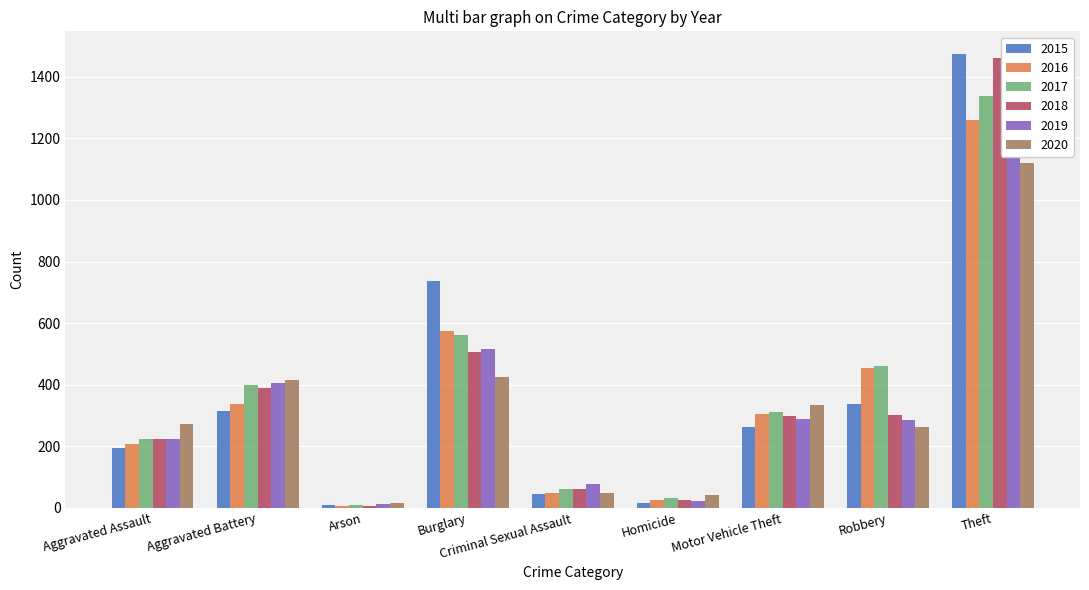

How many data points in 2020 are less than 273?

4